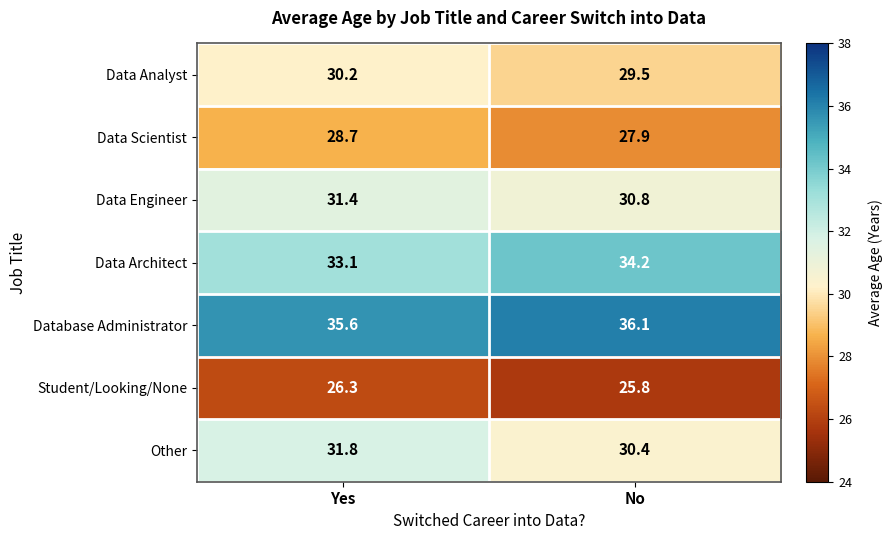

What is the maximum value for Data Architect?

34.2